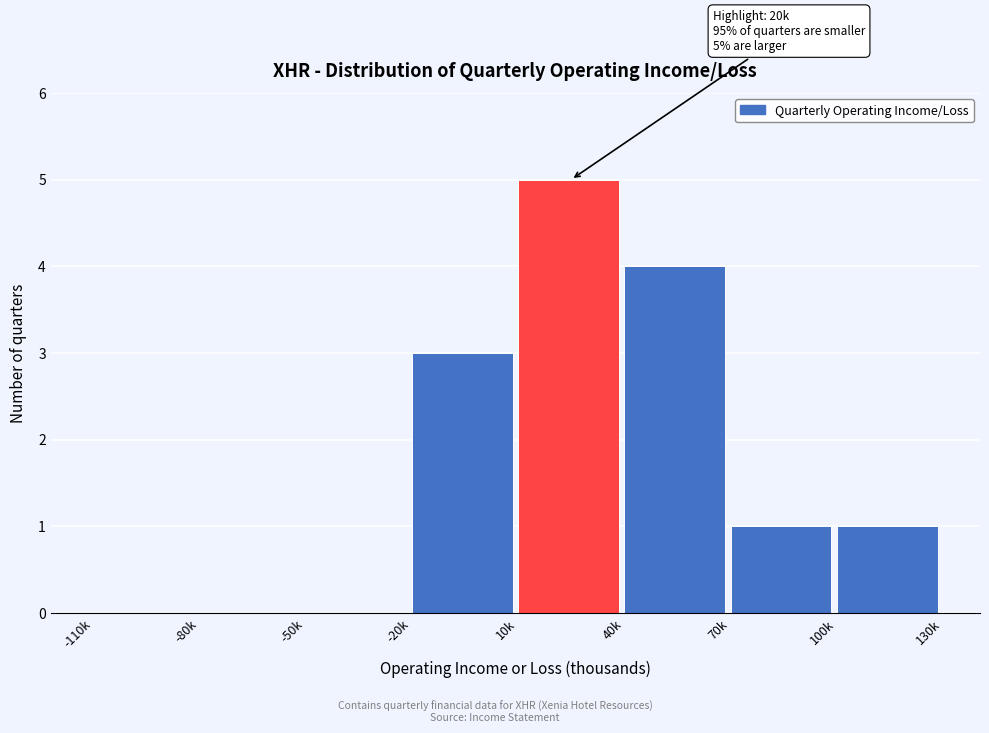

Reading left to right, what are all the values shown in this chart?

-110k=0	-80k=0	-50k=0	-20k=3	10k=5	40k=4	70k=1	100k=1